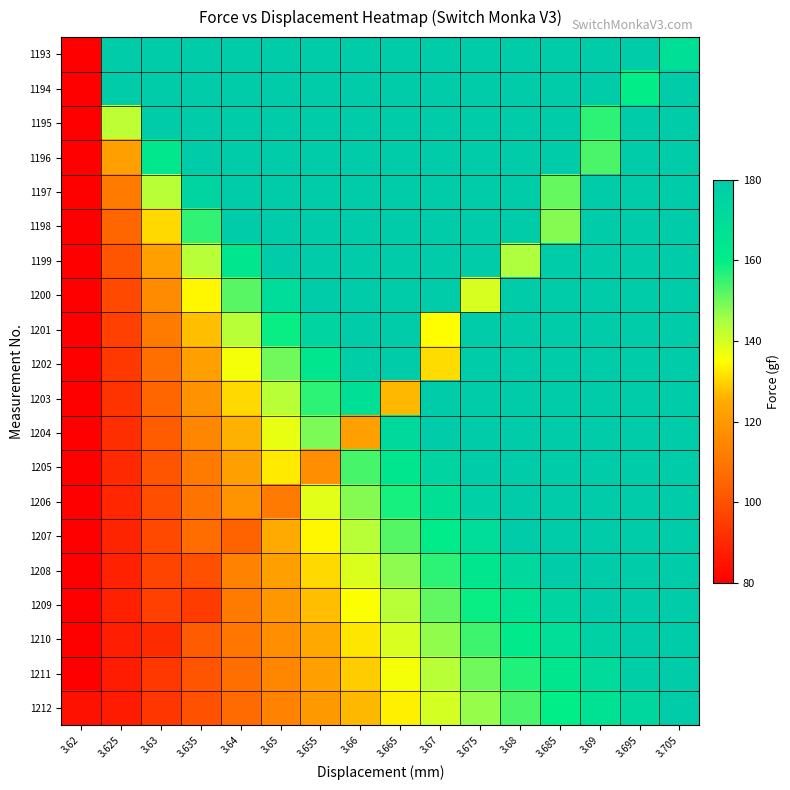

What is the minimum value shown in the chart?

80.0